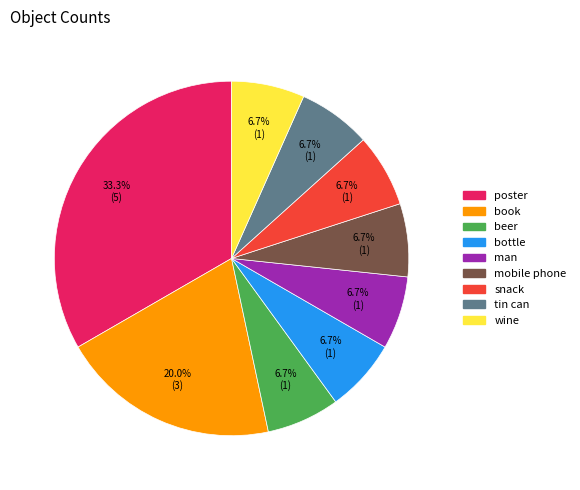

Which category has the biggest portion of the pie?

poster